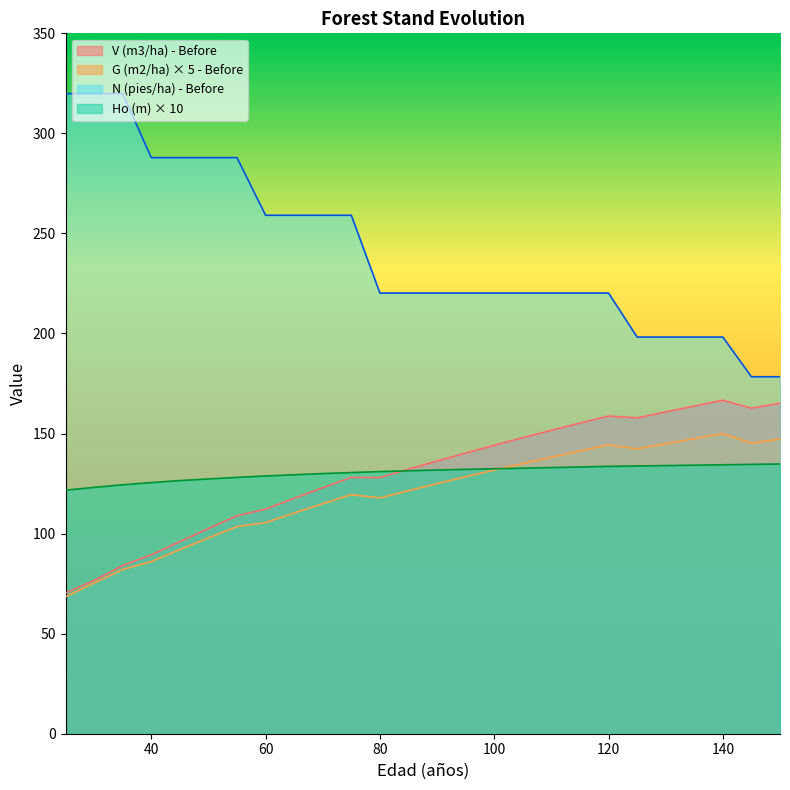

How many data points in V (m3/ha) - Before are less than 136?

13